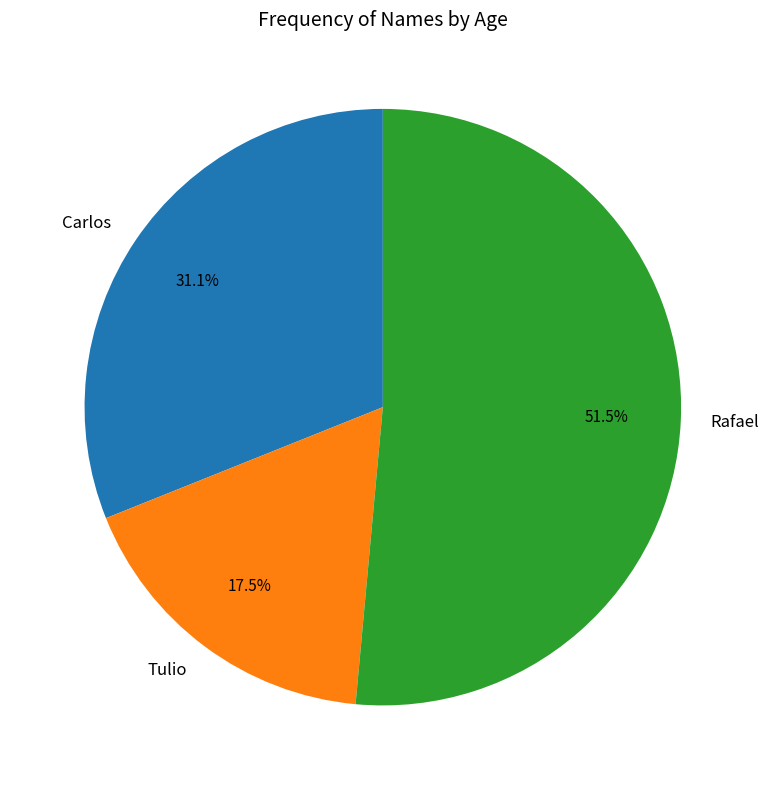

Which has a higher value, Rafael or Tulio?

Rafael